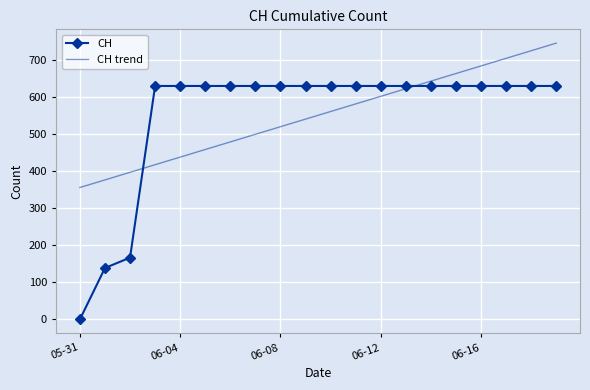

What is the highest value of the CH series?

631.0